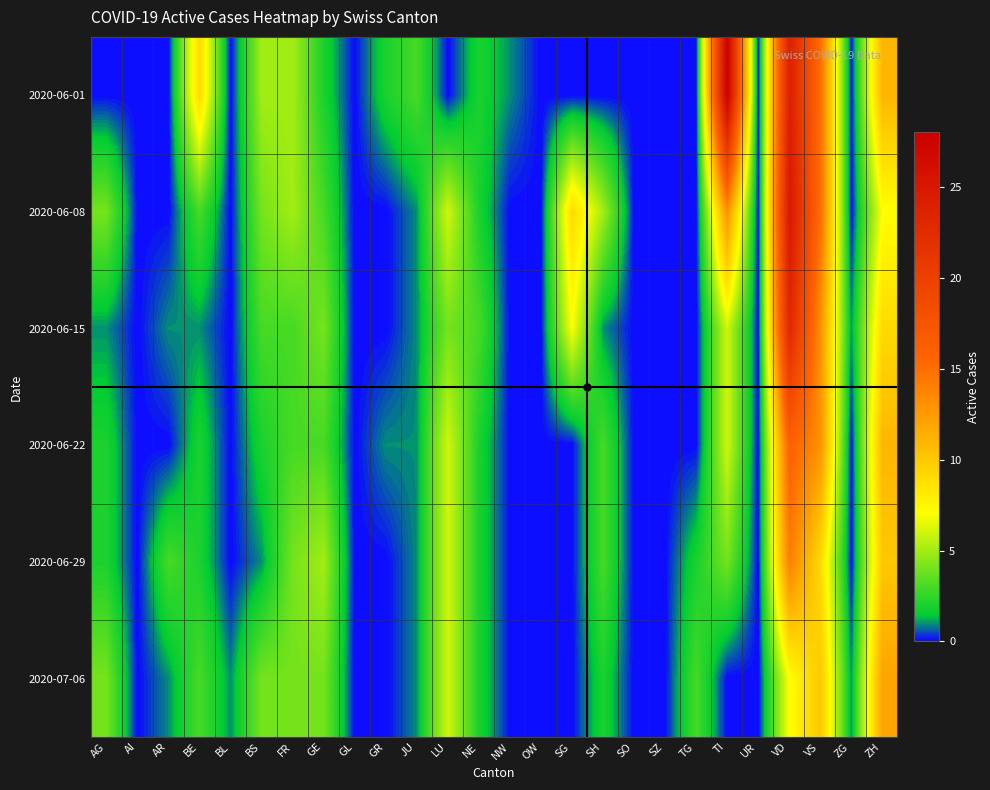

Reading right to left, what are all the values shown in this chart?

2020-06-01: ZH=11	ZG=0	VS=15	VD=24	UR=0	TI=28	TG=0	SZ=0	SO=0	SH=0	SG=0	OW=0	NW=1	NE=2	LU=0	JU=3	GR=2	GL=0	GE=2	FR=5	BS=5	BL=0	BE=9	AR=0	AI=0	AG=0
2020-06-08: ZH=7	ZG=0	VS=15	VD=25	UR=0	TI=13	TG=0	SZ=0	SO=0	SH=5	SG=9	OW=0	NW=0	NE=2	LU=6	JU=1	GR=0	GL=0	GE=3	FR=5	BS=4	BL=0	BE=3	AR=0	AI=0	AG=4
2020-06-15: ZH=9	ZG=1	VS=13	VD=23	UR=0	TI=6	TG=0	SZ=0	SO=0	SH=1	SG=7	OW=0	NW=0	NE=3	LU=4	JU=1	GR=0	GL=0	GE=4	FR=3	BS=3	BL=0	BE=1	AR=1	AI=0	AG=1
2020-06-22: ZH=11	ZG=0	VS=13	VD=16	UR=0	TI=6	TG=0	SZ=0	SO=0	SH=3	SG=0	OW=0	NW=0	NE=2	LU=6	JU=1	GR=1	GL=0	GE=3	FR=3	BS=2	BL=0	BE=2	AR=0	AI=0	AG=2
2020-06-29: ZH=10	ZG=0	VS=9	VD=14	UR=0	TI=4	TG=2	SZ=0	SO=0	SH=3	SG=0	OW=0	NW=0	NE=2	LU=6	JU=1	GR=0	GL=0	GE=5	FR=4	BS=1	BL=0	BE=2	AR=3	AI=0	AG=2
2020-07-06: ZH=12	ZG=1	VS=10	VD=7	UR=0	TI=0	TG=3	SZ=0	SO=0	SH=2	SG=0	OW=0	NW=0	NE=2	LU=6	JU=1	GR=0	GL=0	GE=4	FR=4	BS=4	BL=1	BE=3	AR=1	AI=0	AG=4